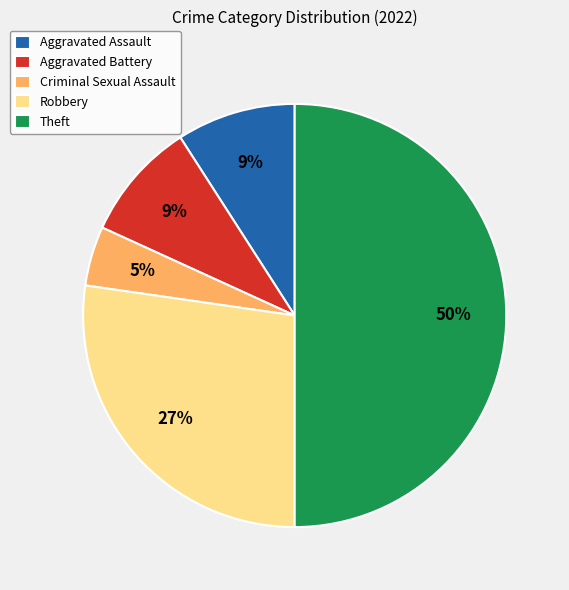

The Aggravated Battery slice represents 9% of the pie. True or false?

True